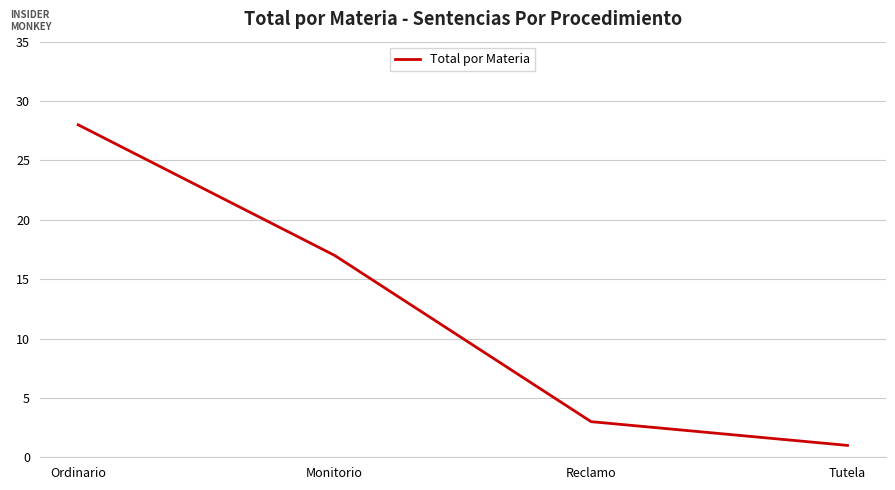

Rank the categories by value from lowest to highest.

Tutela, Reclamo, Monitorio, Ordinario